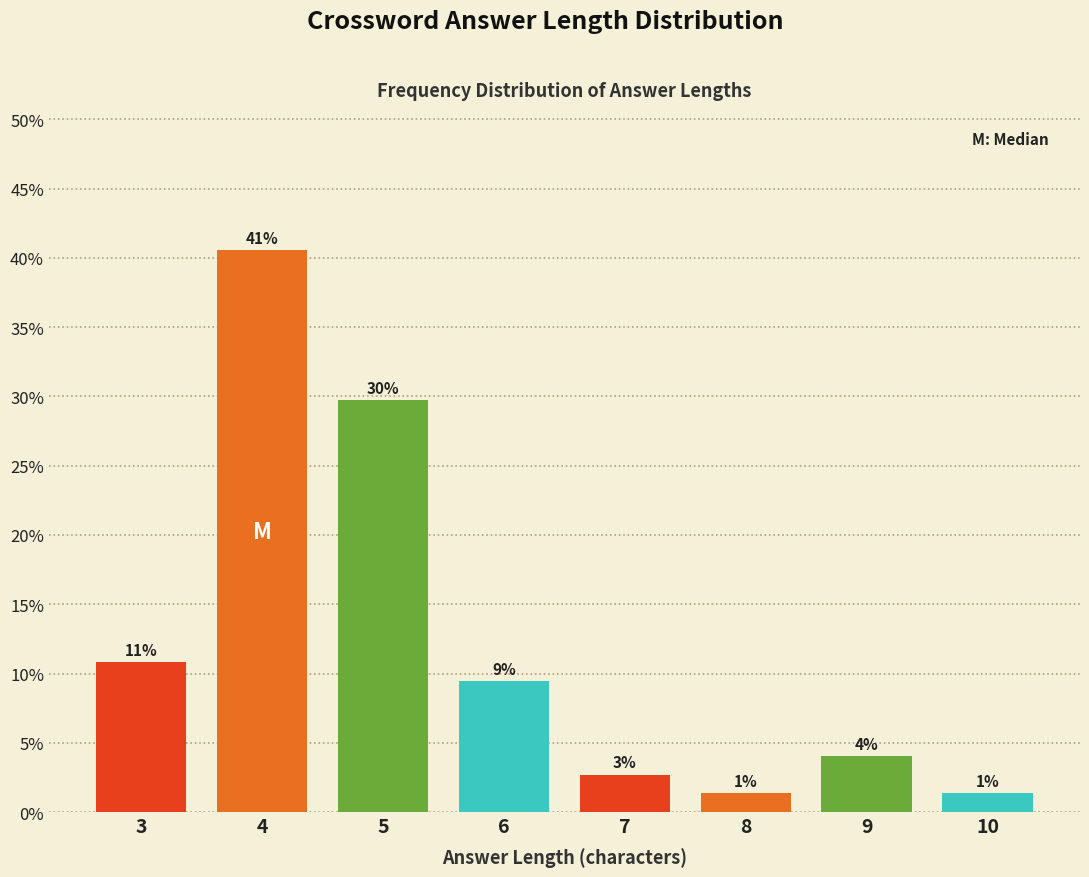

Does the chart contain any negative values?

No